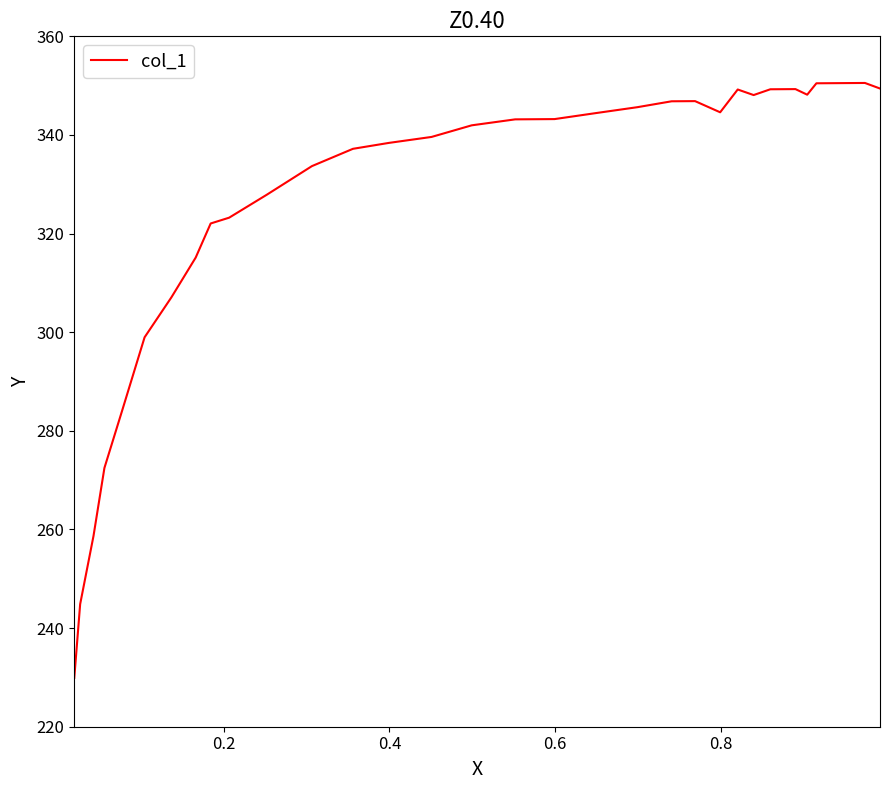

What is the difference between the maximum and minimum values?

120.6